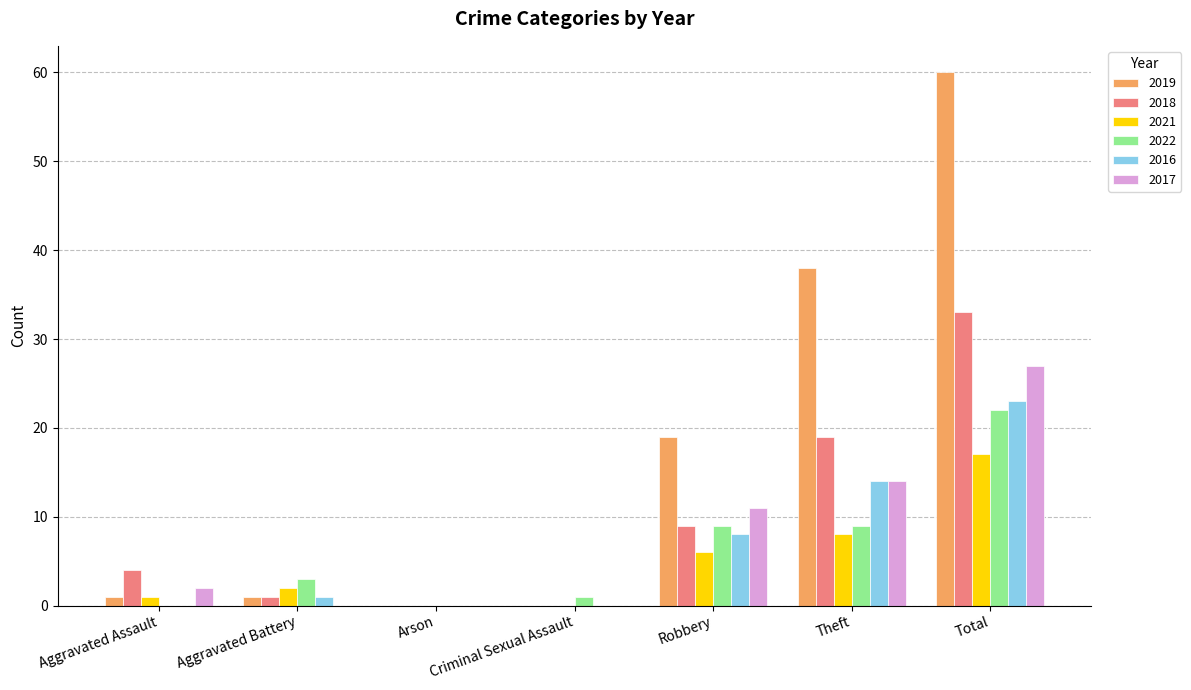

Is the value of 2022 at Theft greater than the value of 2017 at Aggravated Battery?

Yes